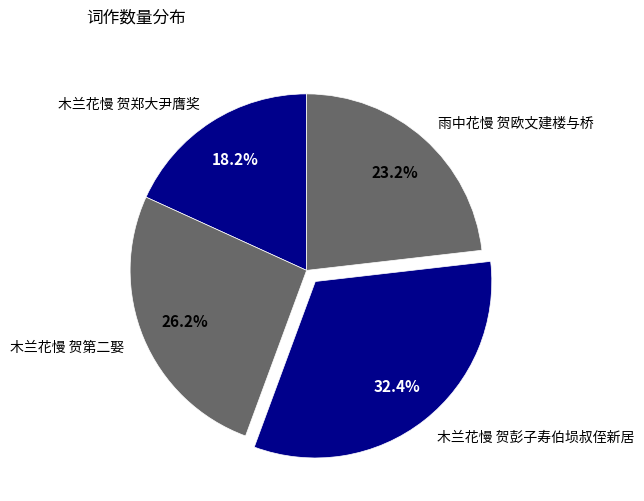

The 木兰花慢 贺第二娶 slice represents 16% of the pie. True or false?

False